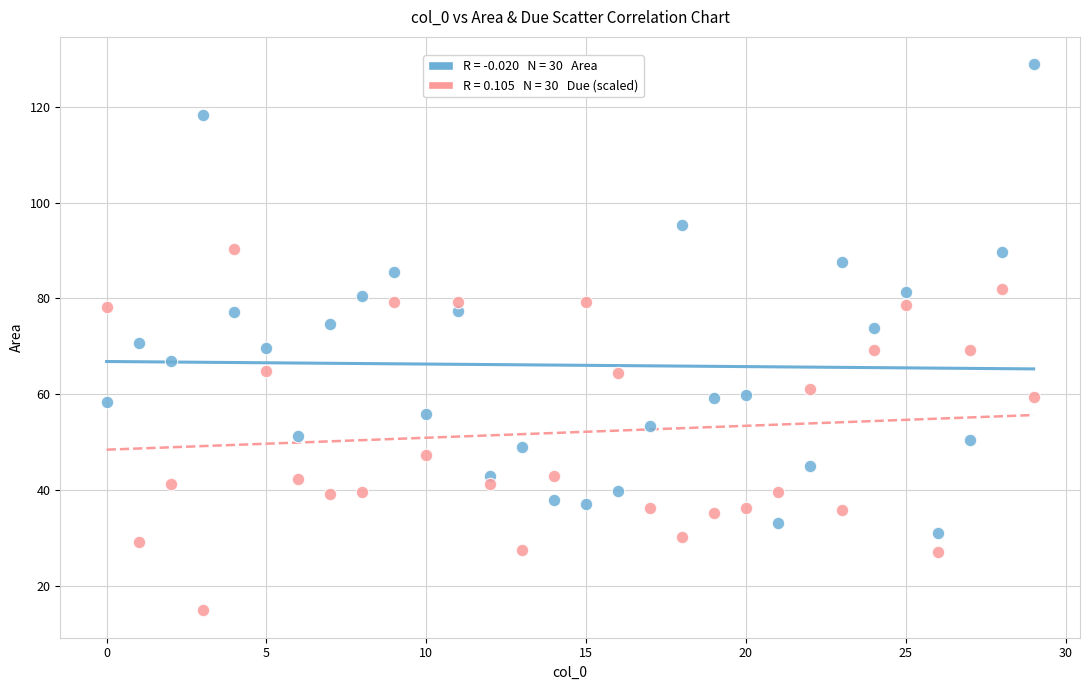

Across all data points, what is the range of Y values (max minus min)?

114.0